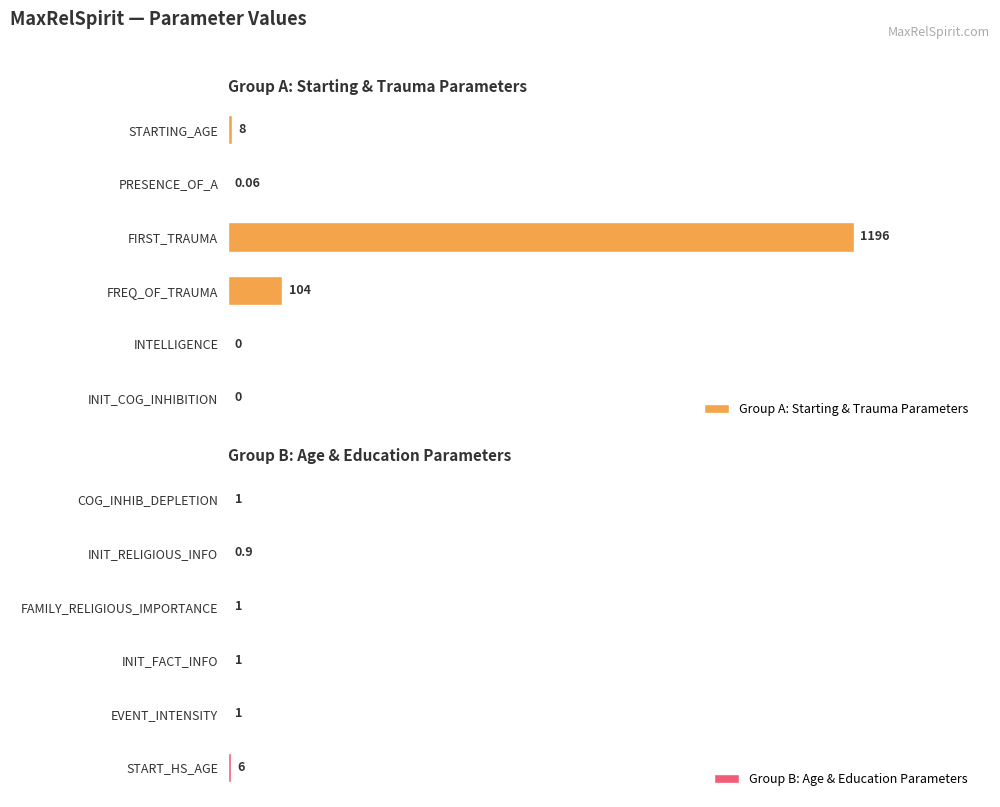

Where is Group A: Starting & Trauma Parameters nearest to the value 598?

FREQ_OF_TRAUMA